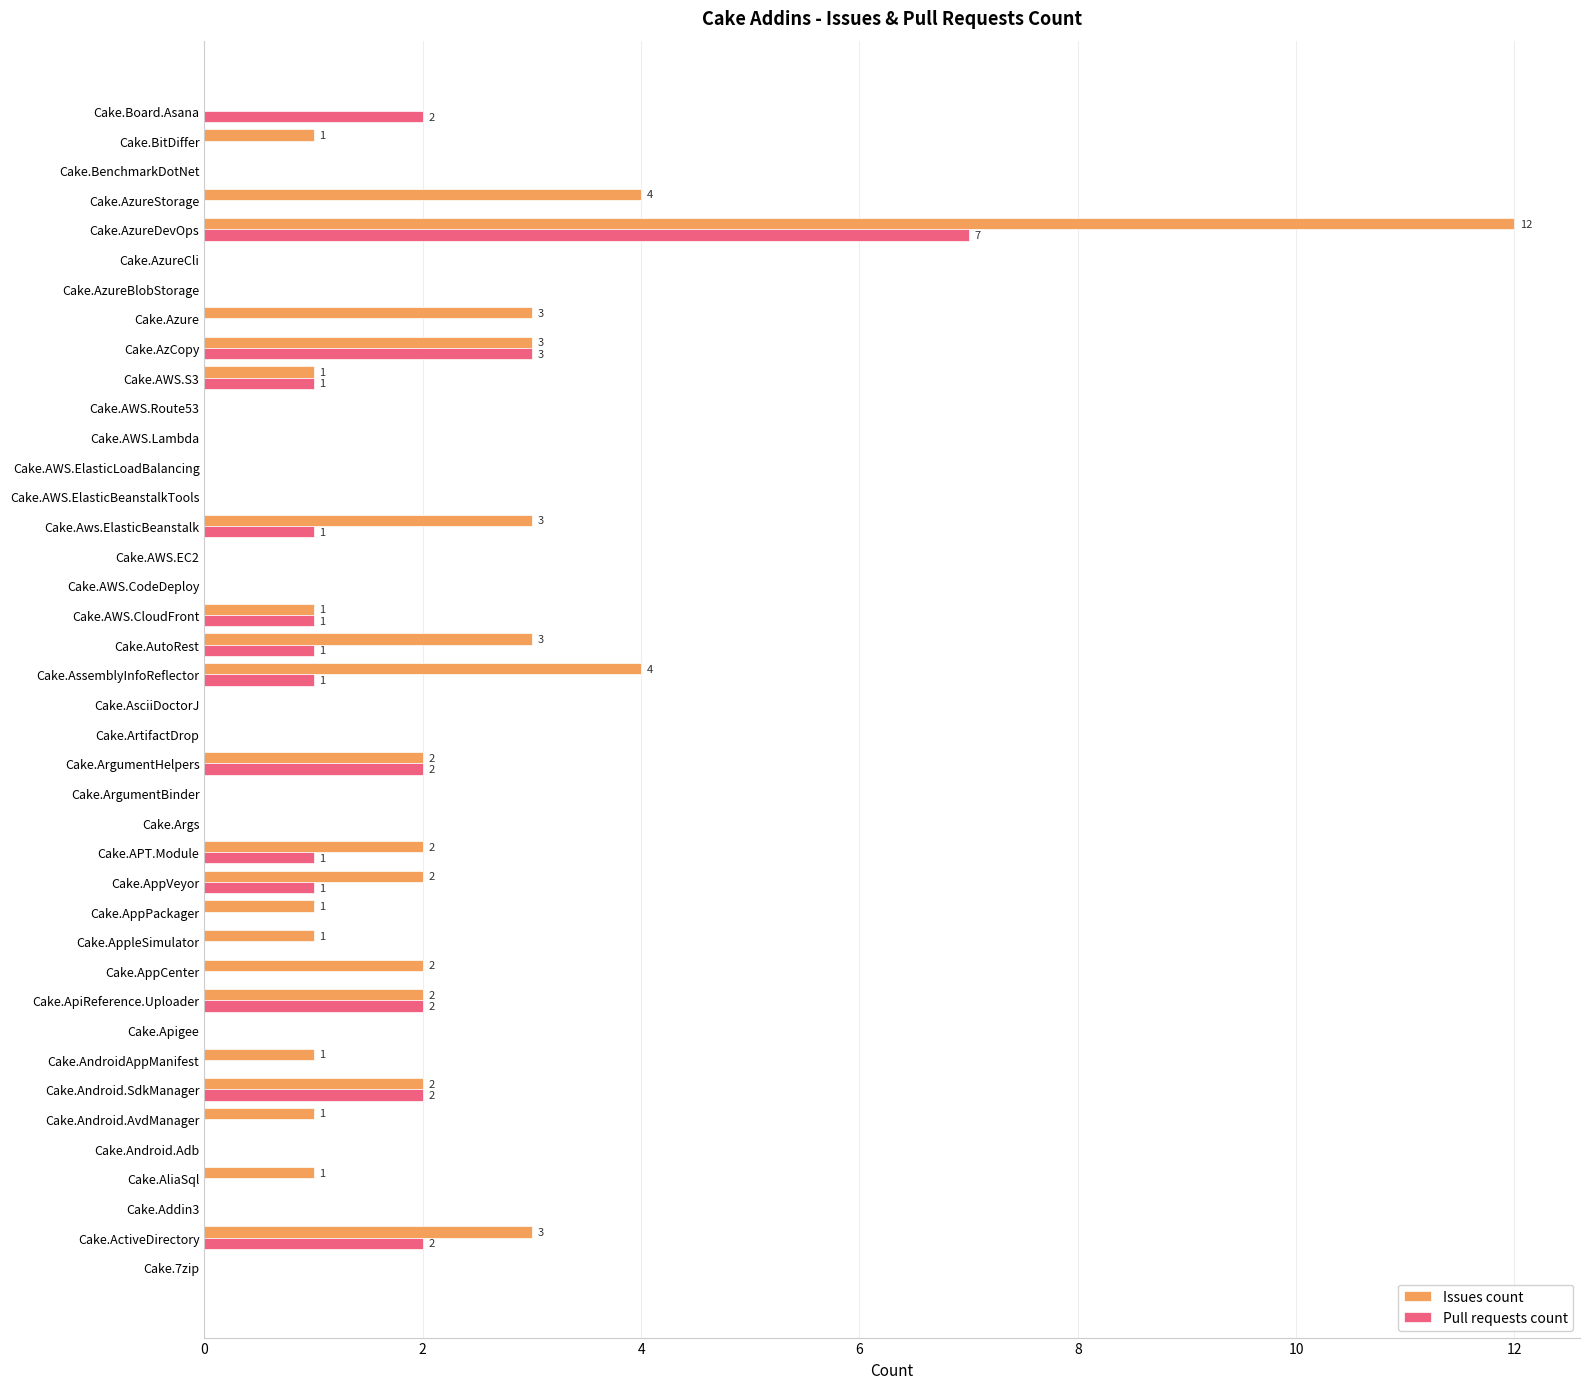

What is the total value across all series at Cake.AzCopy?

6